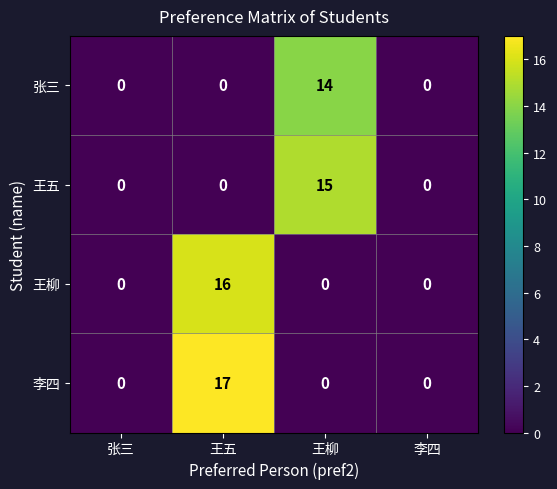

What is the greatest value displayed?

17